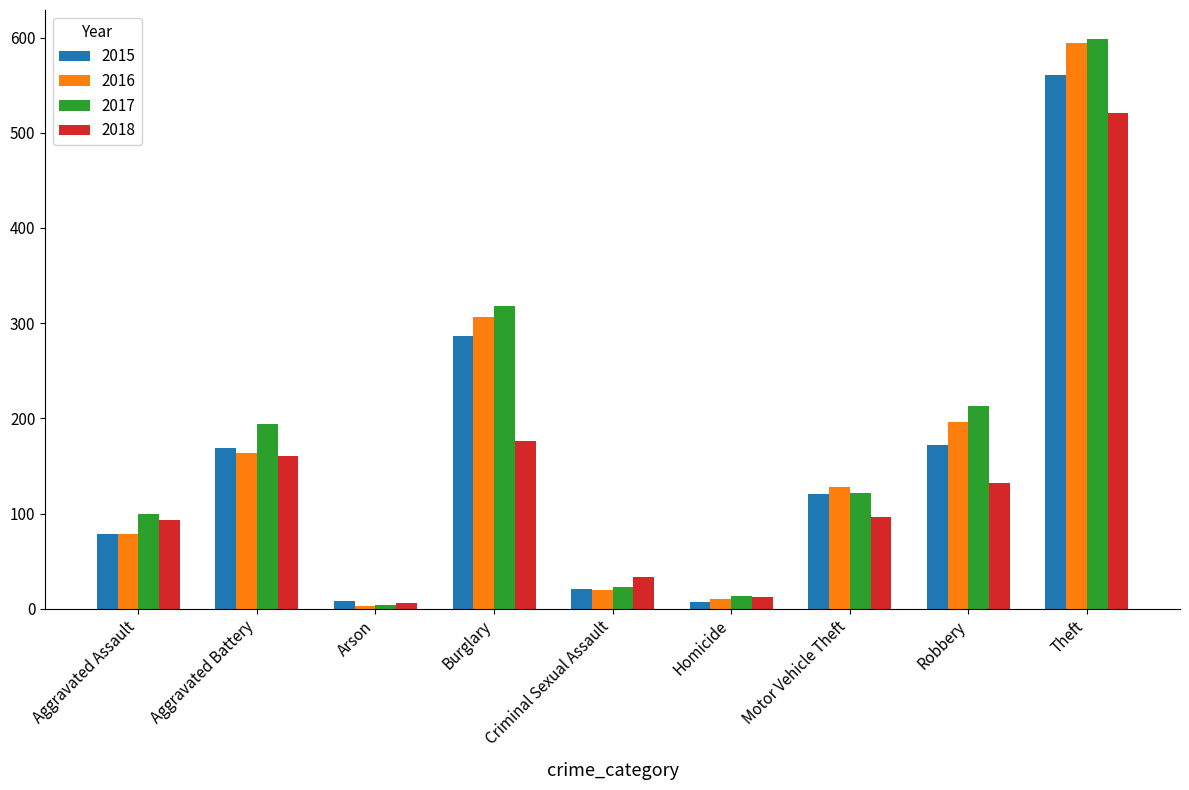

What is the difference between the second highest and second lowest values in the 2018 series?

164